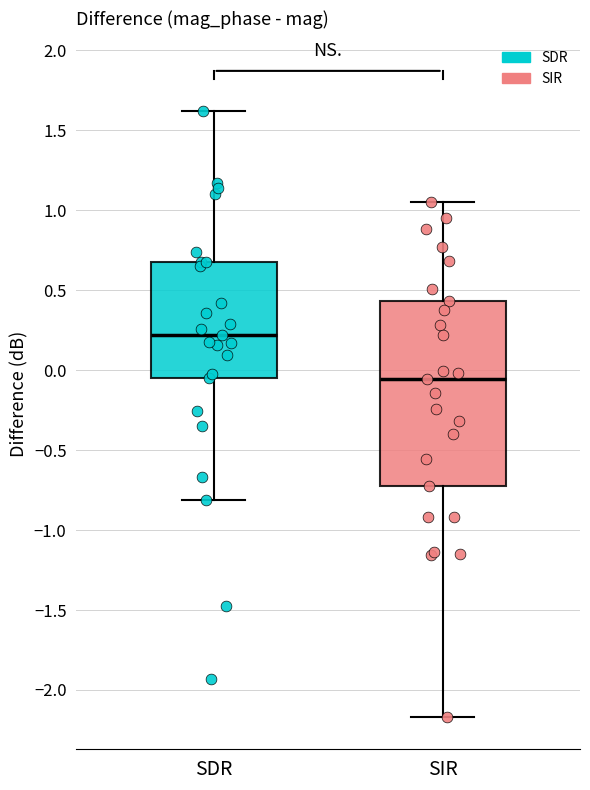

Comparing the boxes themselves (not the whiskers), which one is the tallest?

SIR